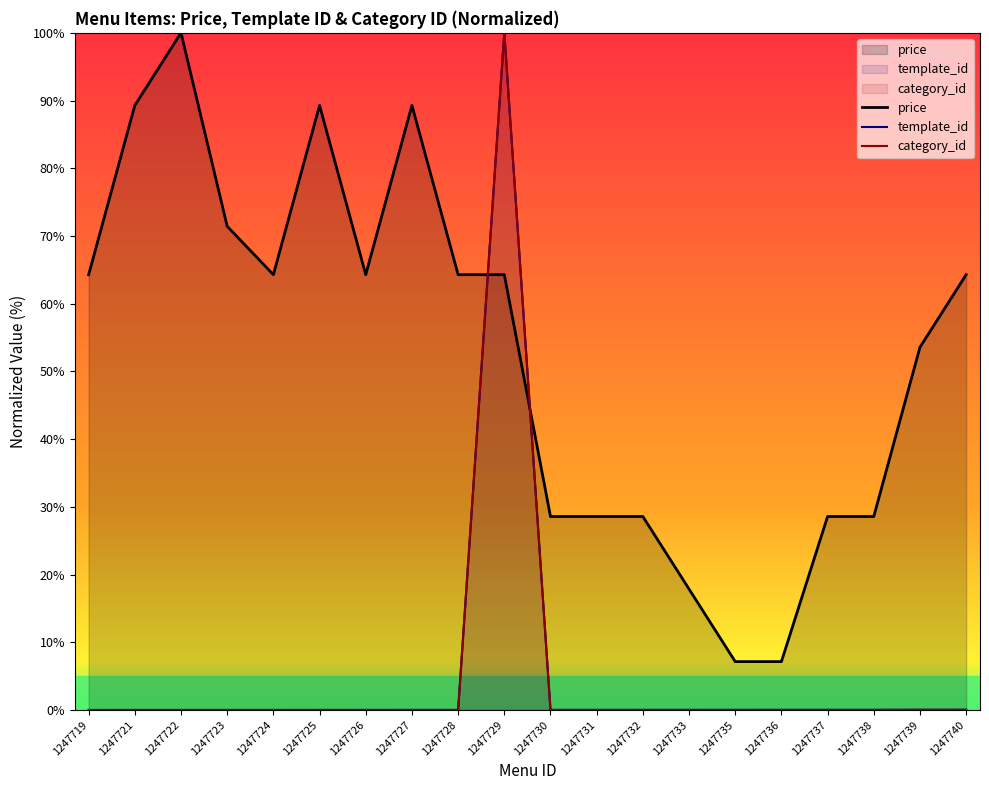

Reading right to left, list all the values displayed in this chart.

price: 64.3	53.6	28.6	28.6	7.1	7.1	17.9	28.6	28.6	28.6	64.3	64.3	89.3	64.3	89.3	64.3	71.4	100.0	89.3	64.3
template_id: 0.0	0.0	0.0	0.0	0.0	0.0	0.0	0.0	0.0	0.0	100.0	0.0	0.0	0.0	0.0	0.0	0.0	0.0	0.0	0.0
category_id: 0.0	0.0	0.0	0.0	0.0	0.0	0.0	0.0	0.0	0.0	100.0	0.0	0.0	0.0	0.0	0.0	0.0	0.0	0.0	0.0